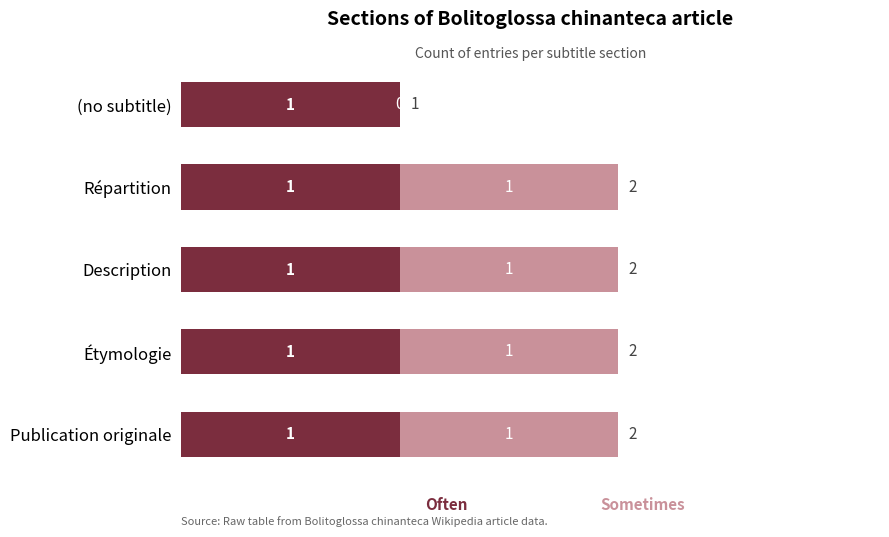

Count the number of data series in this chart.

2